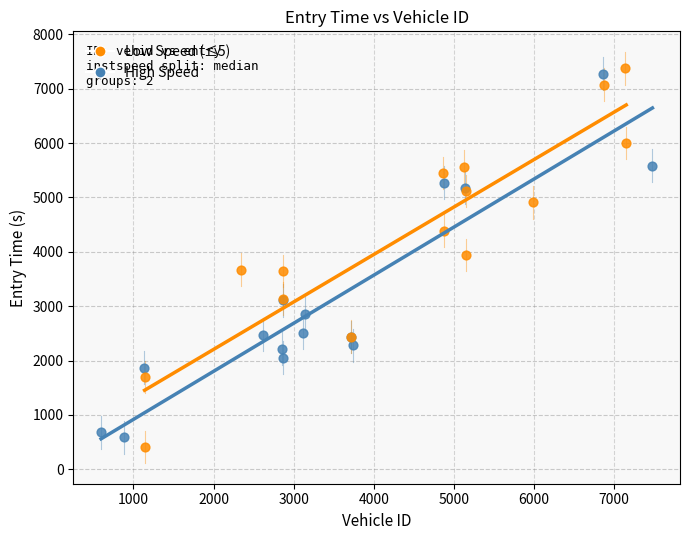

Which series has the widest spread of Y values?

Low Speed (≤5)